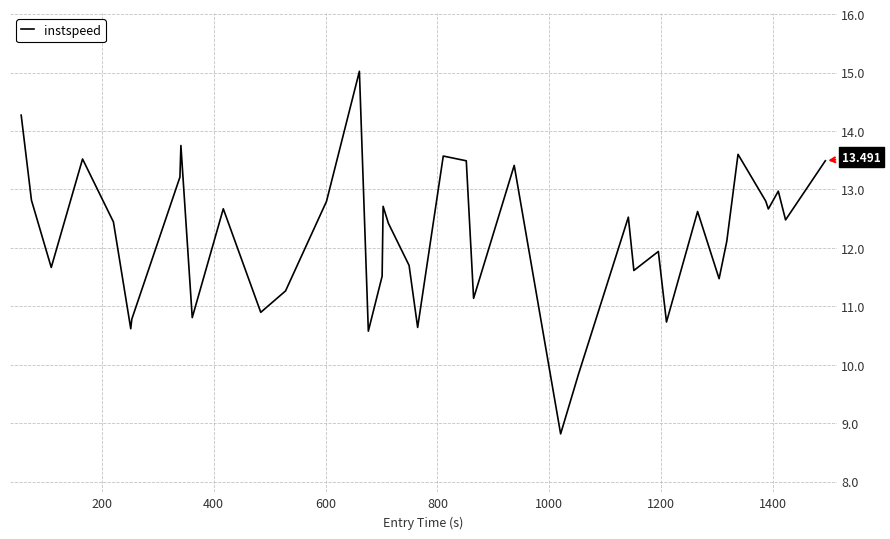

How many lines are shown in the chart?

1